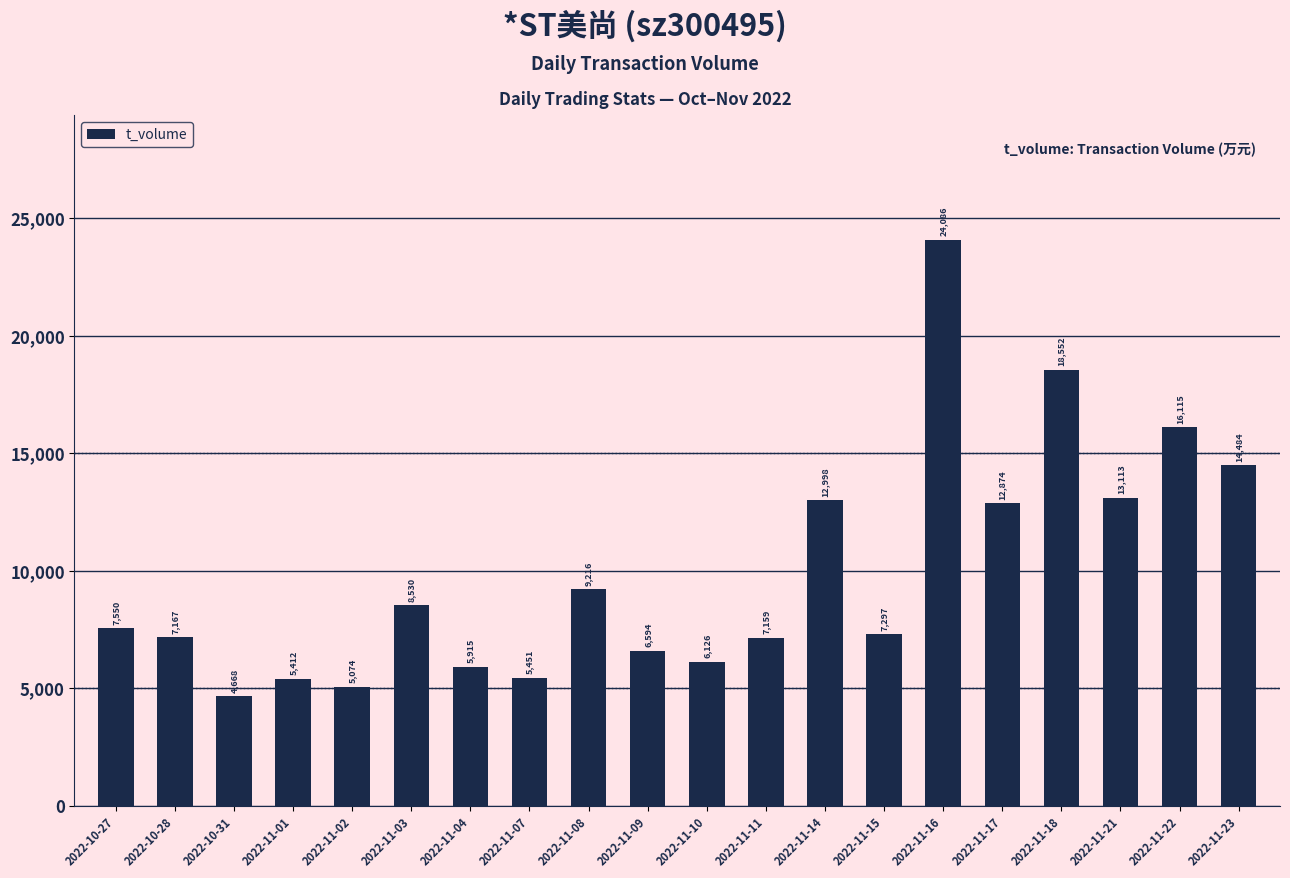

How many series are shown in this chart?

1